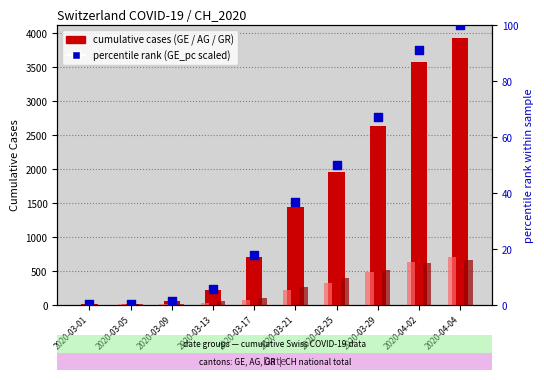

At how many categories does at least one series exceed 1063?

5